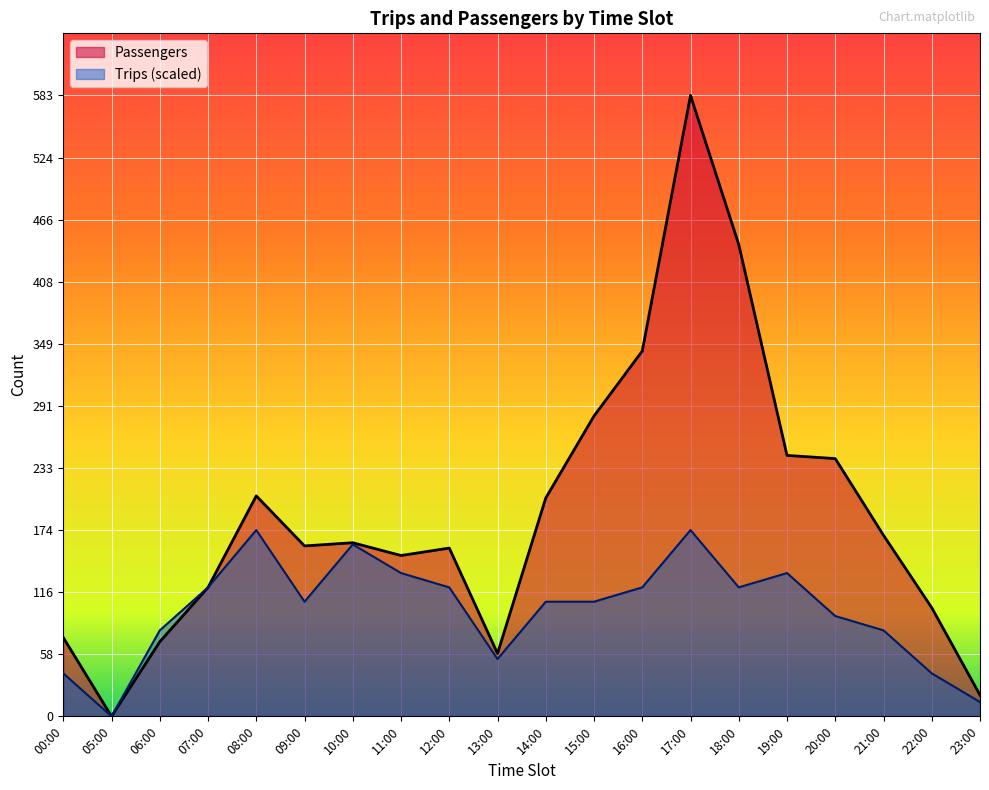

What is the label of the 6th point from the left?

09:00